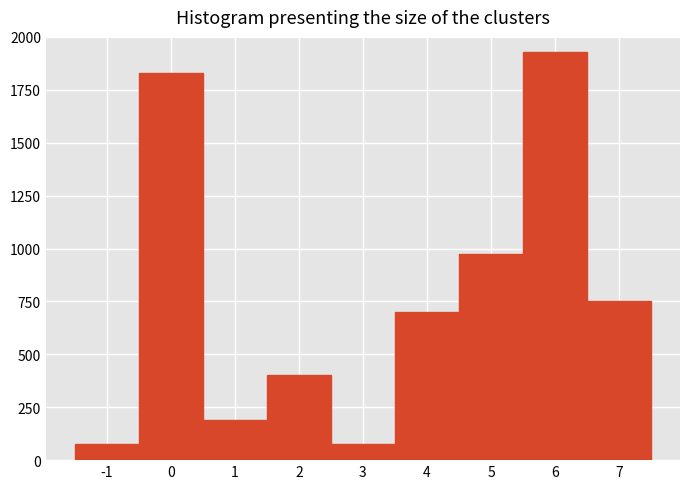

How tall is the bar that spans -0.5 to 0.5 on the x-axis? The values are not printed on the chart, so give them approximately, as read against the axis.

1850